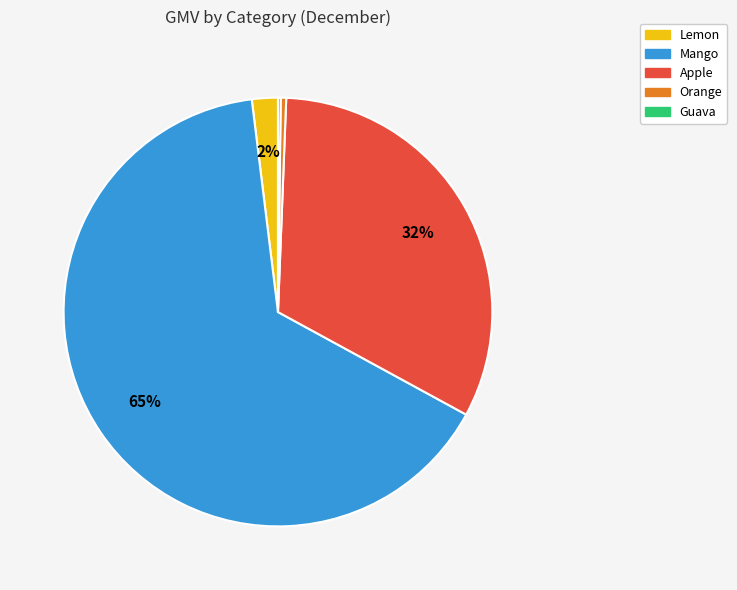

What is the largest slice in the pie chart?

Mango